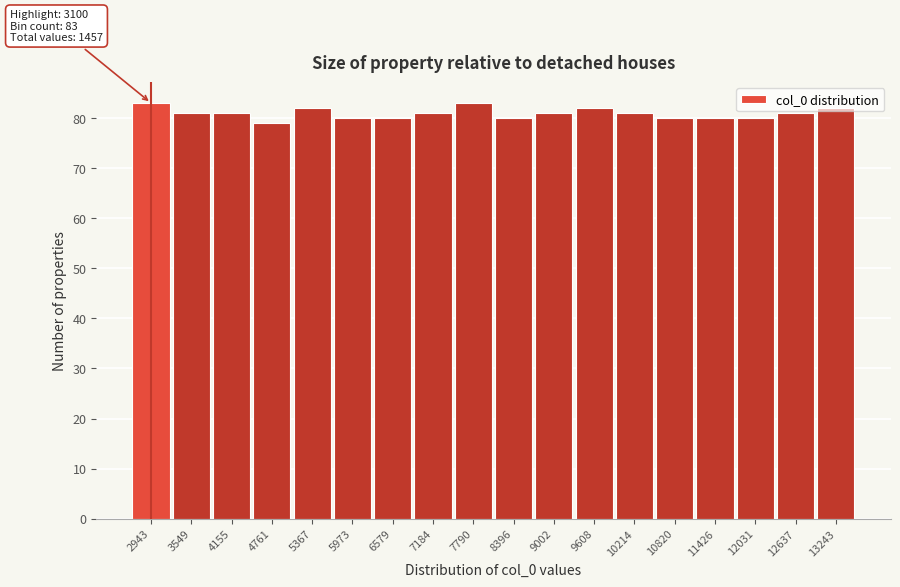

What is the greatest value displayed?

83